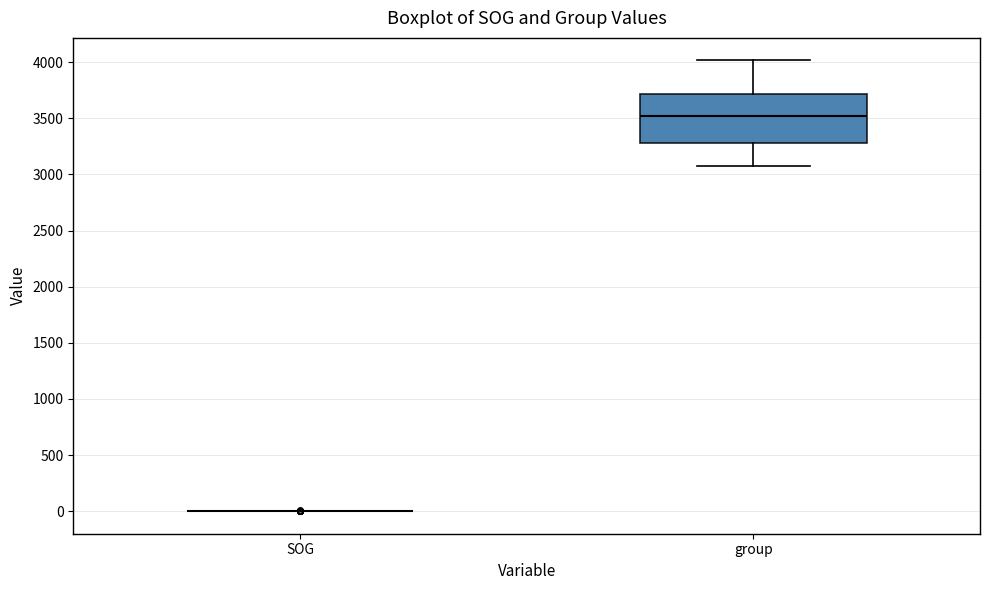

Comparing the boxes themselves (not the whiskers), which one is the tallest?

group